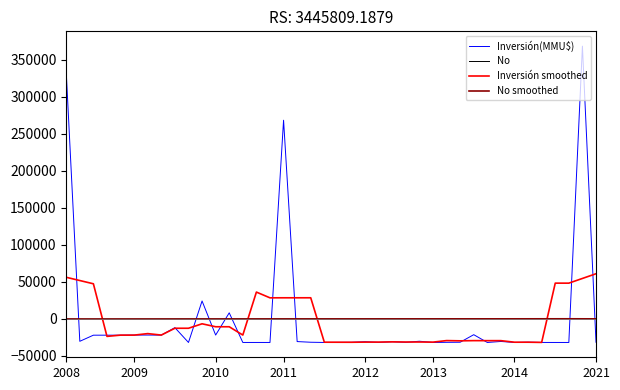

What is the maximum value shown in the chart?

368230.8